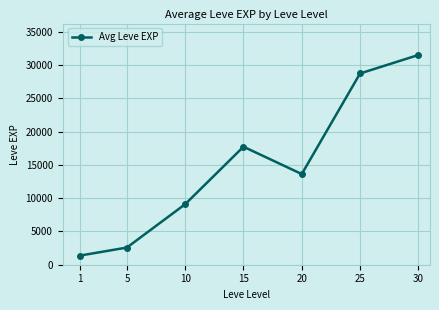

Rank the categories by value from lowest to highest.

1, 5, 10, 20, 15, 25, 30